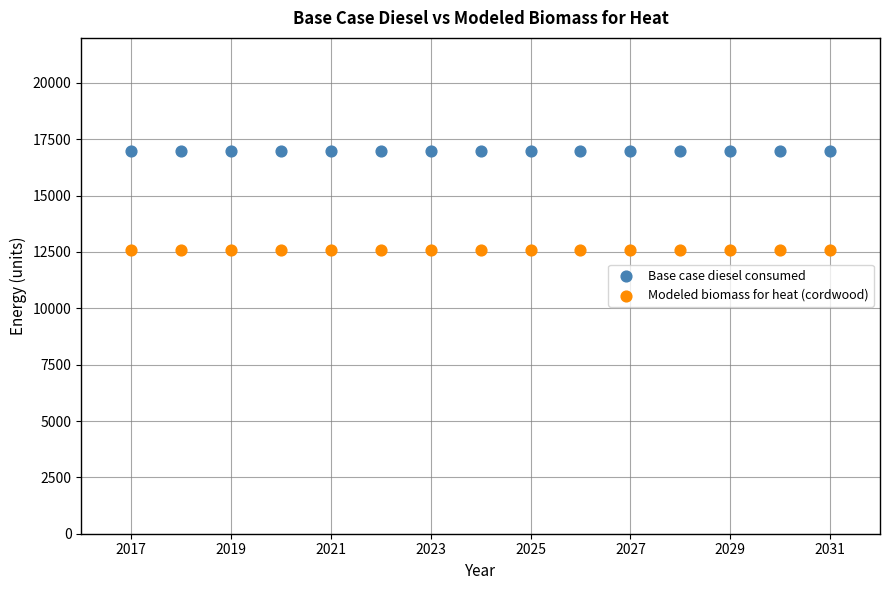

Which series contains the highest Y value?

Base case diesel consumed